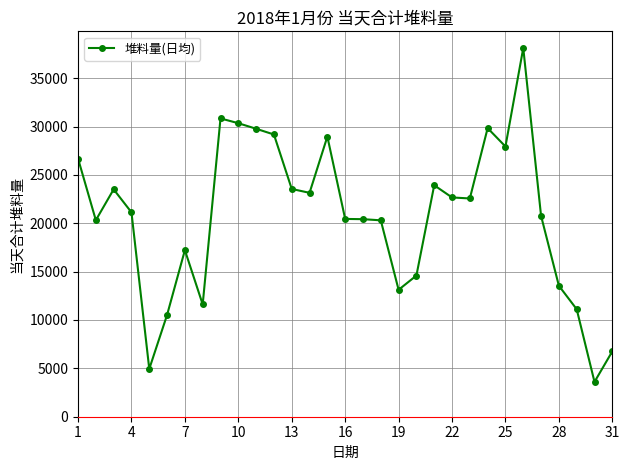

What is the value of the 24th point from the left?

29832